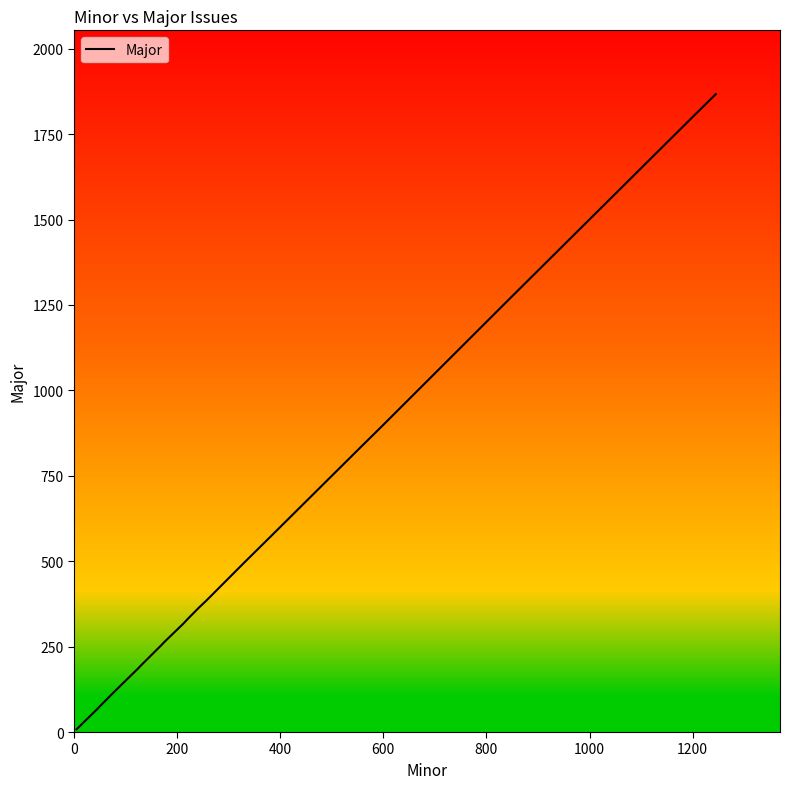

What is the difference between the maximum and minimum values?

1859